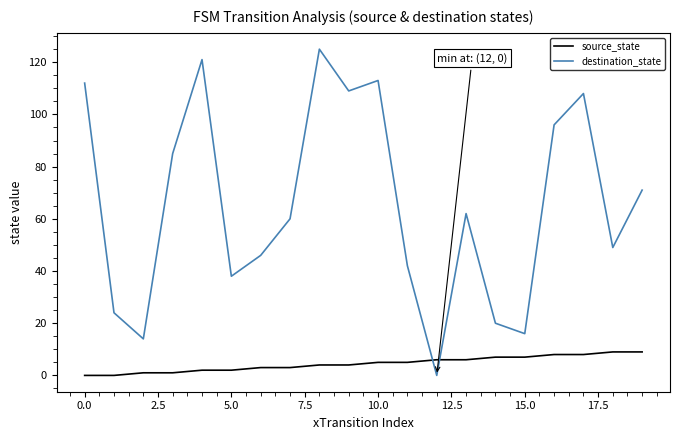

Which series has the largest total across all categories?

destination_state